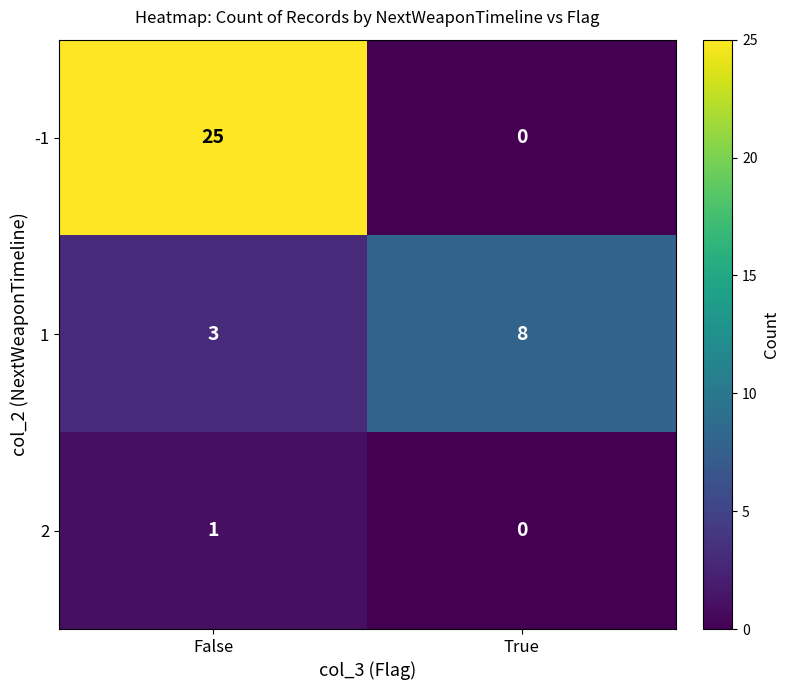

At how many categories does at least one series exceed 24?

1